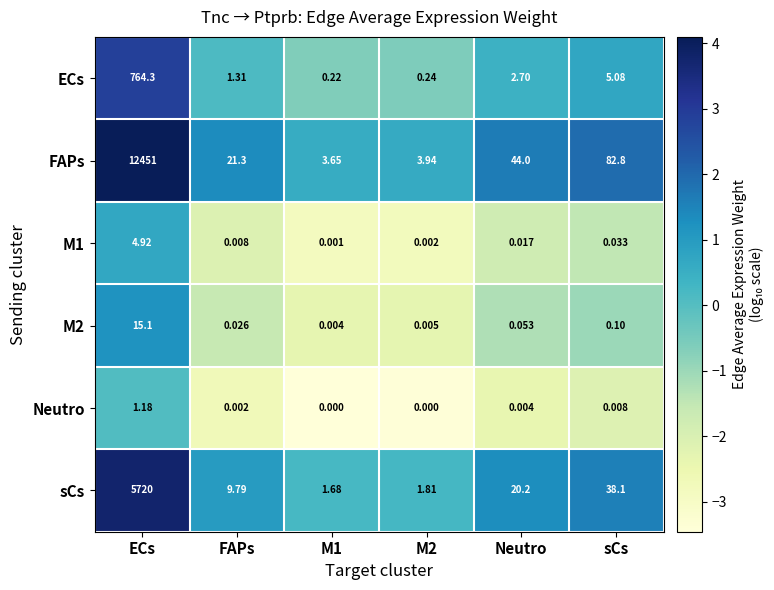

How many values in the sCs series are below 20?

3